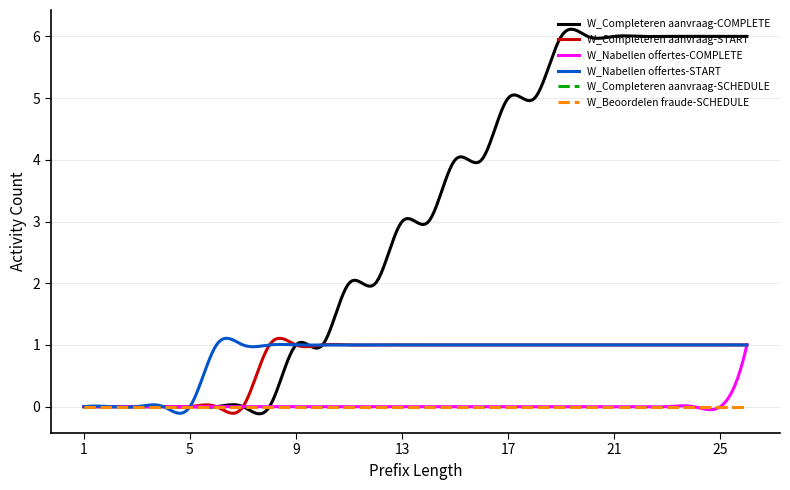

What is the average value of the W_Nabellen offertes-START series?

0.8